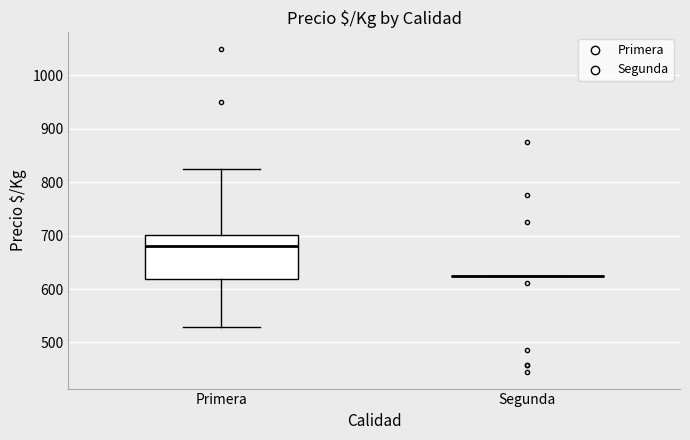

Reading left to right, transcribe this box plot: for each box, give where its median line is, the range the box spans, and where its two whiskers end, as read against the y-axis. The values are not printed on the chart, so give them approximately, as read against the axis.

Primera: median 680, box 620 to 700, whiskers 530 to 830
Segunda: box collapsed to a line at 630, whiskers 630 to 630